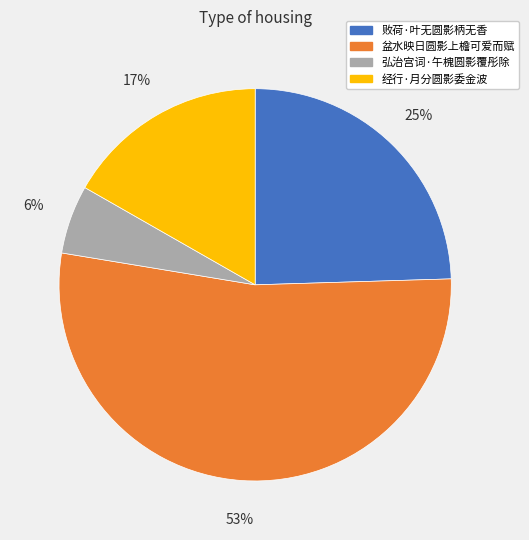

Which category has the biggest portion of the pie?

盆水映日圆影上檐可爱而赋